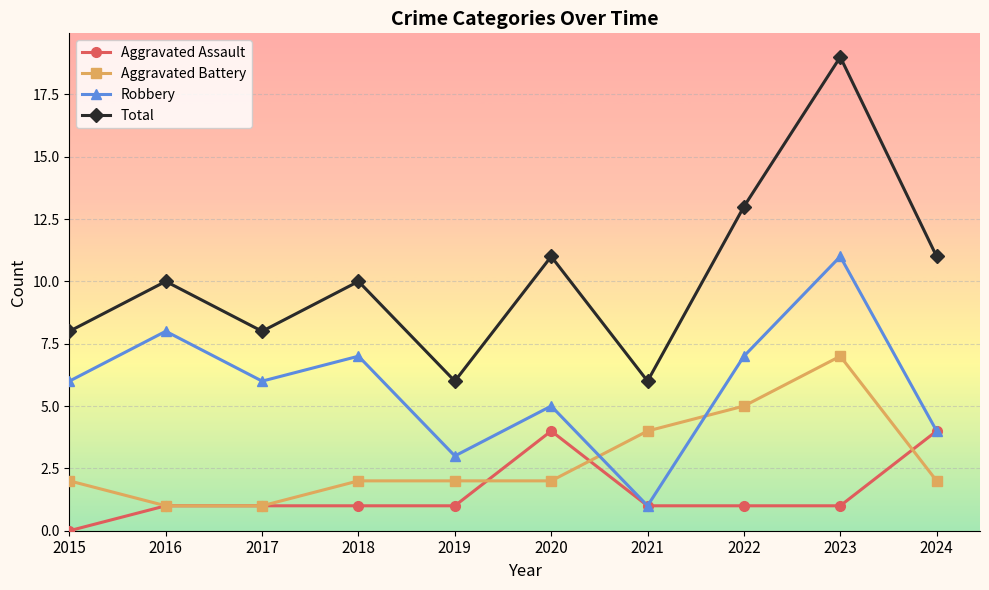

Does the chart display data point markers on the line(s)?

Yes